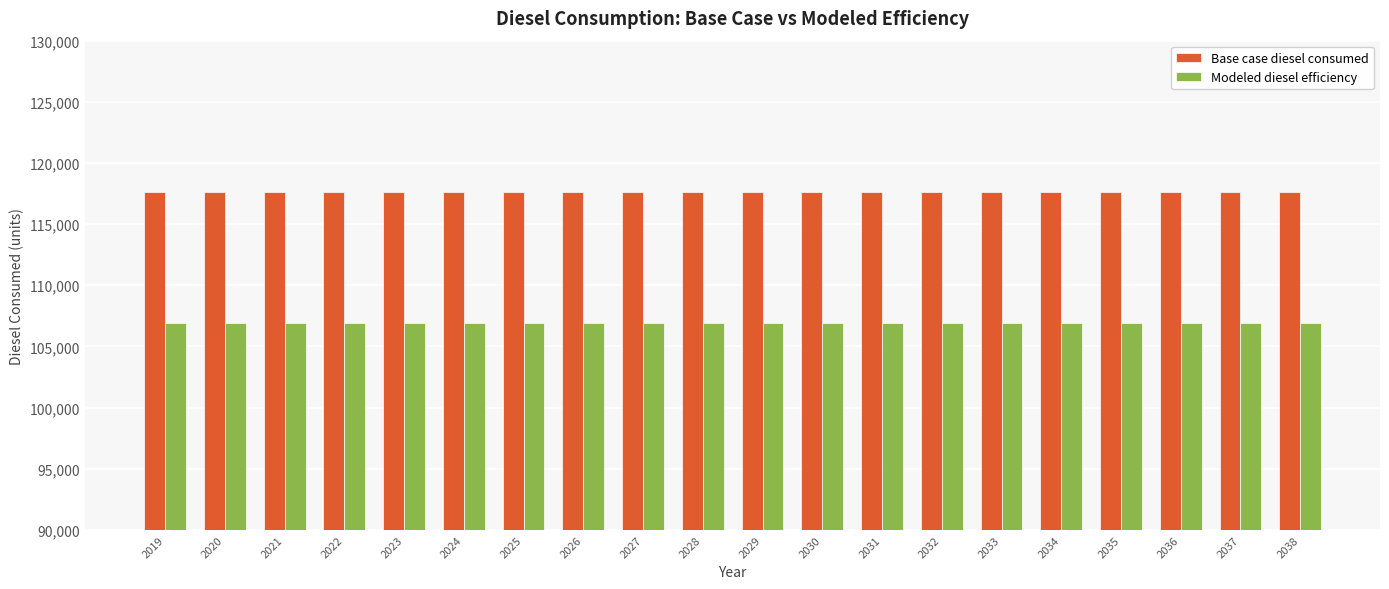

What is the minimum value shown in the chart?

106956.8